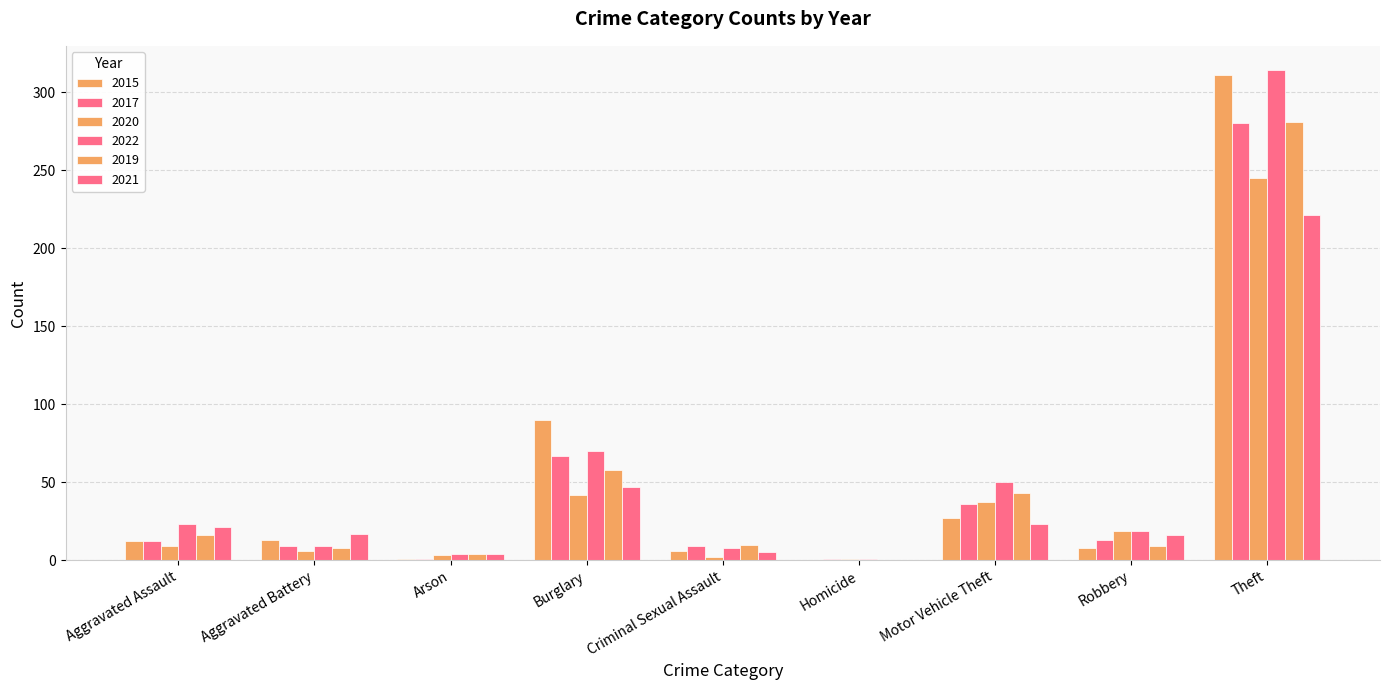

What is the difference between the highest and lowest values at Aggravated Battery?

11